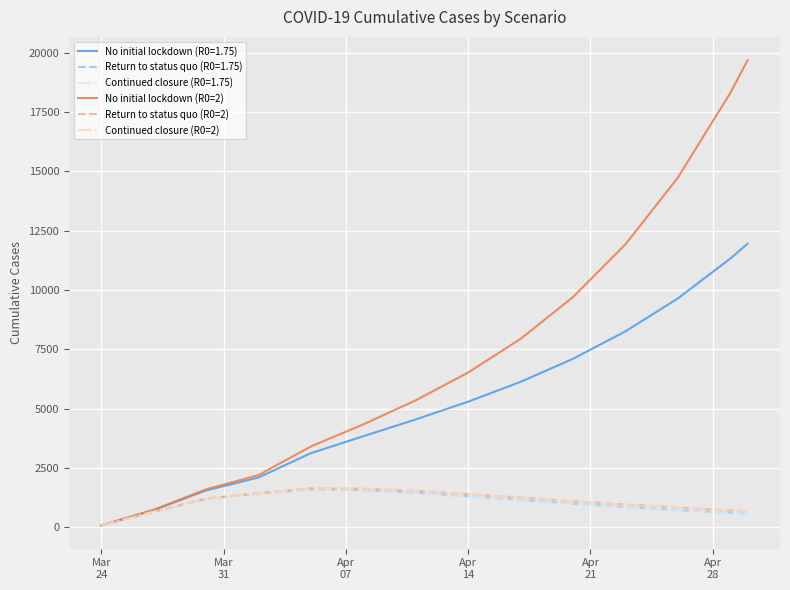

Does the chart display data point markers on the line(s)?

No